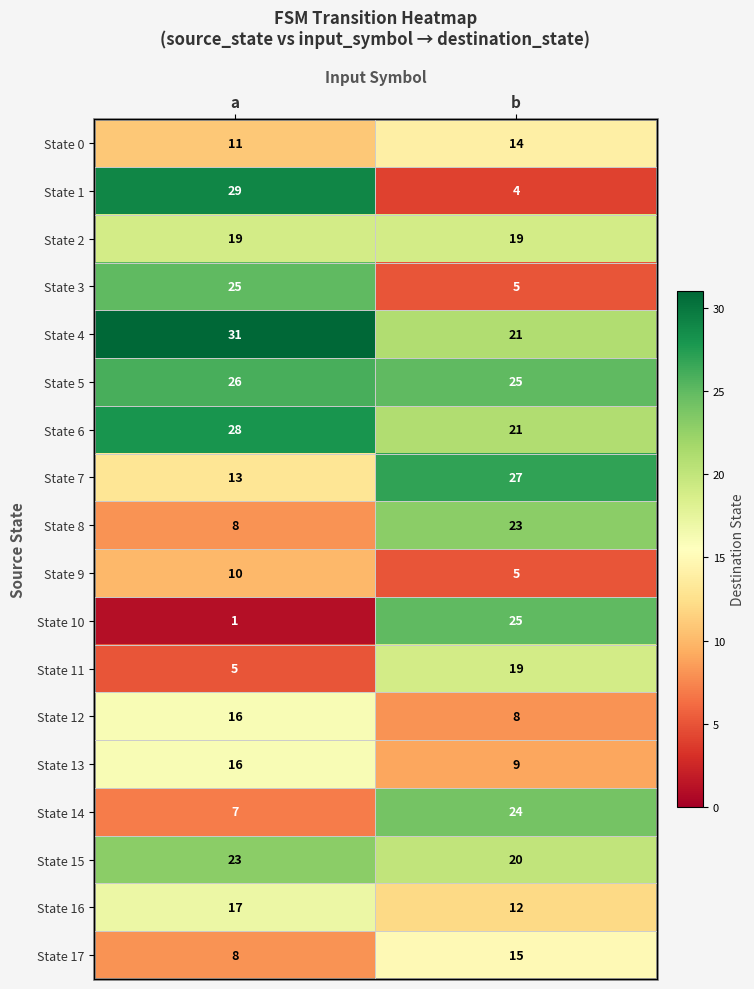

Which series has the largest total across all categories?

State 4